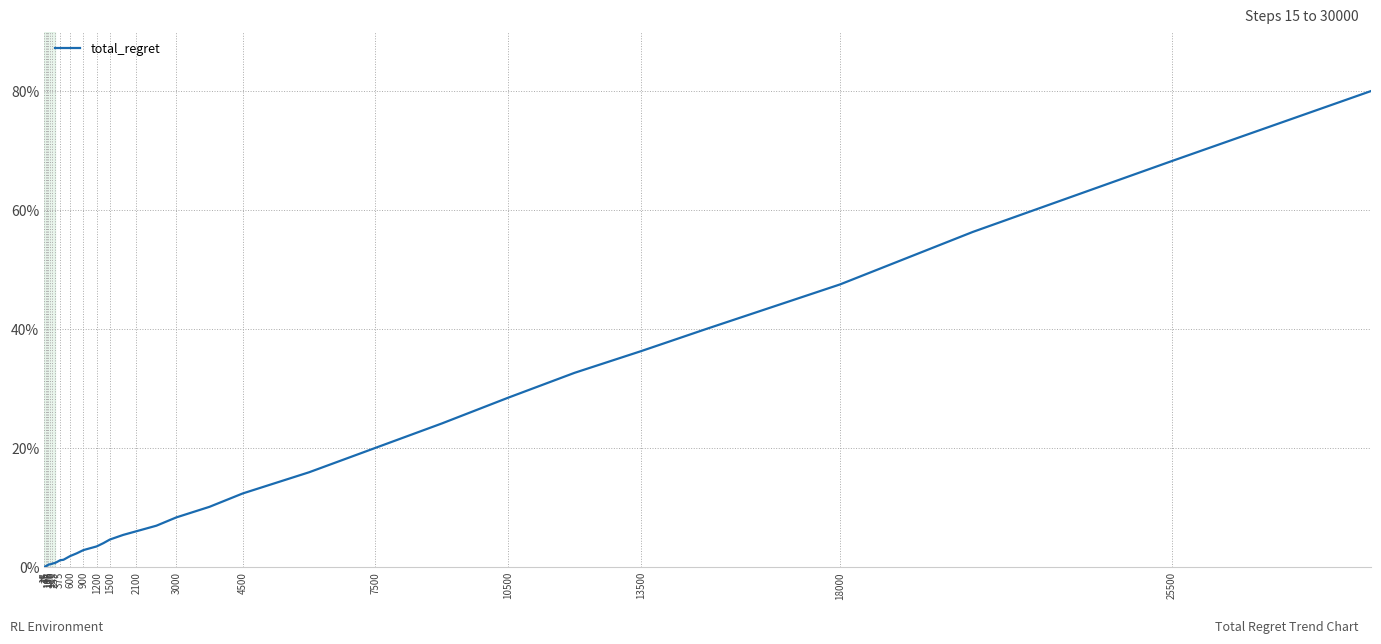

What is the maximum value shown in the chart?

80.0